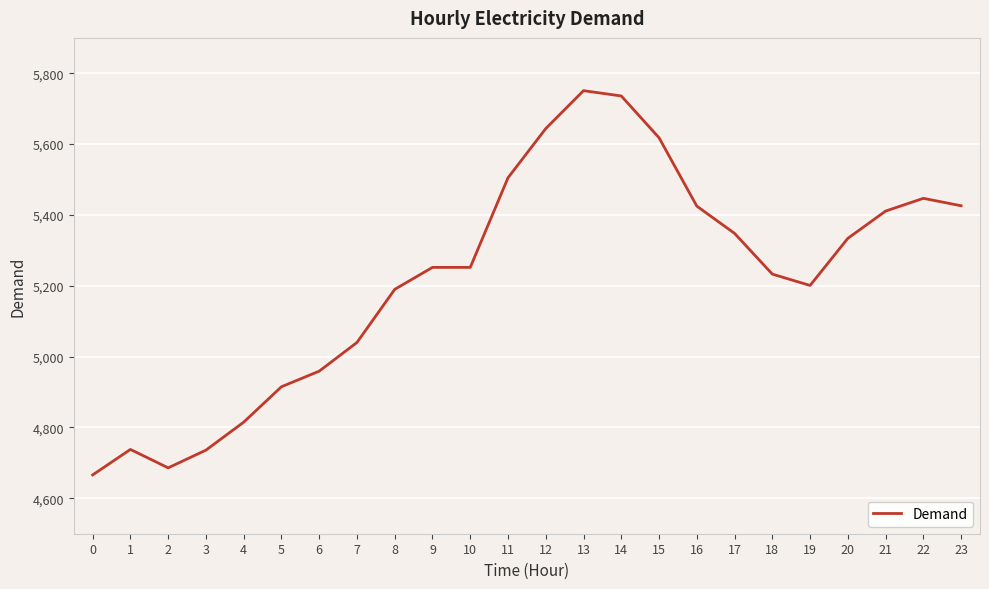

What is the change in value from 2 to 15?

+932